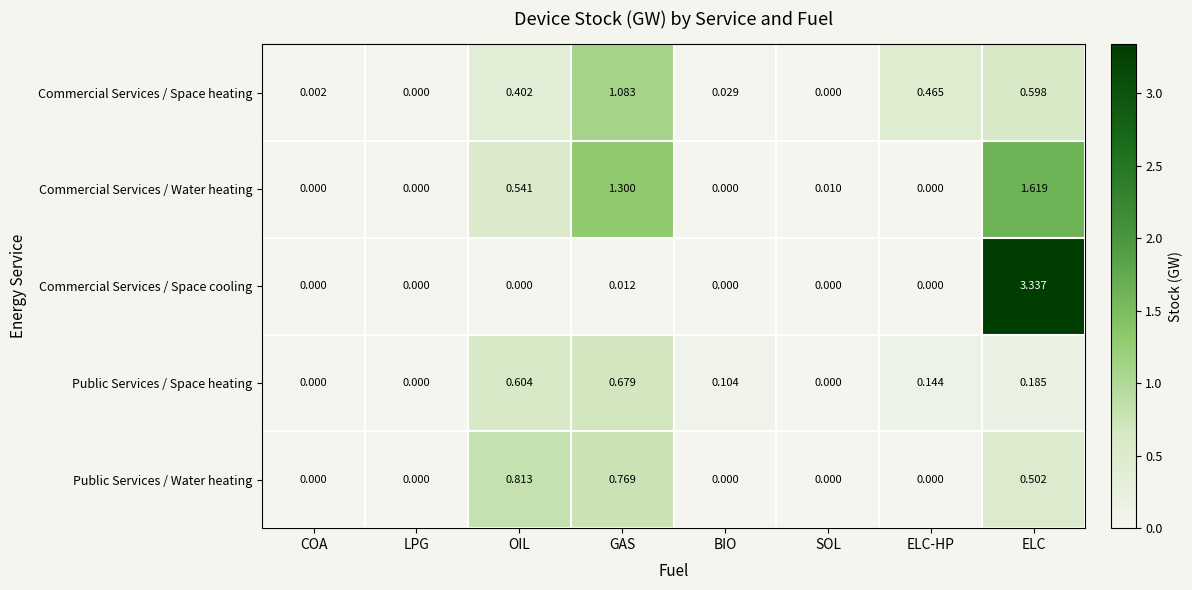

How many distinct data groups are displayed?

5